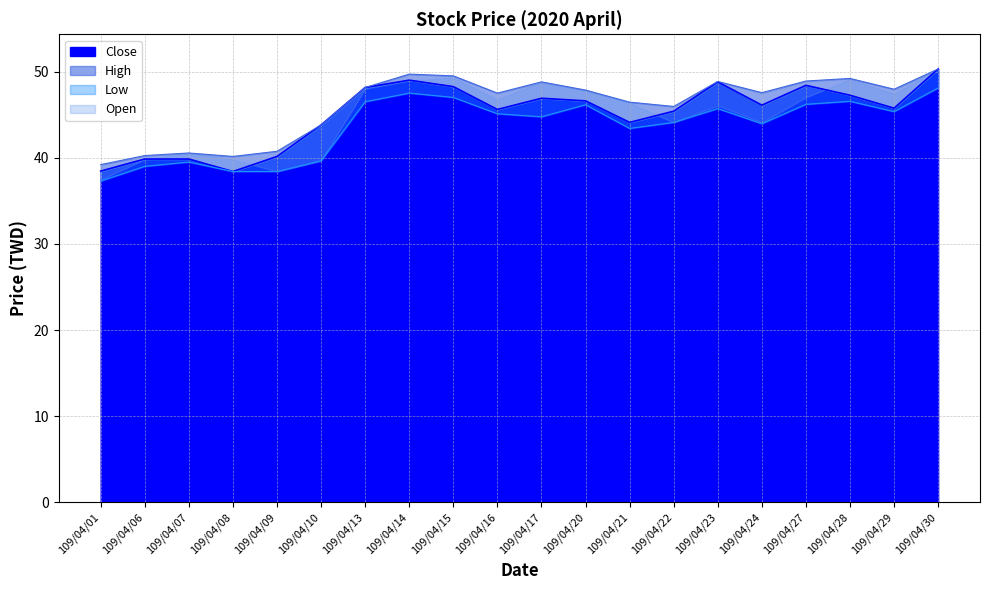

Where is the first local maximum for Close?

109/04/14